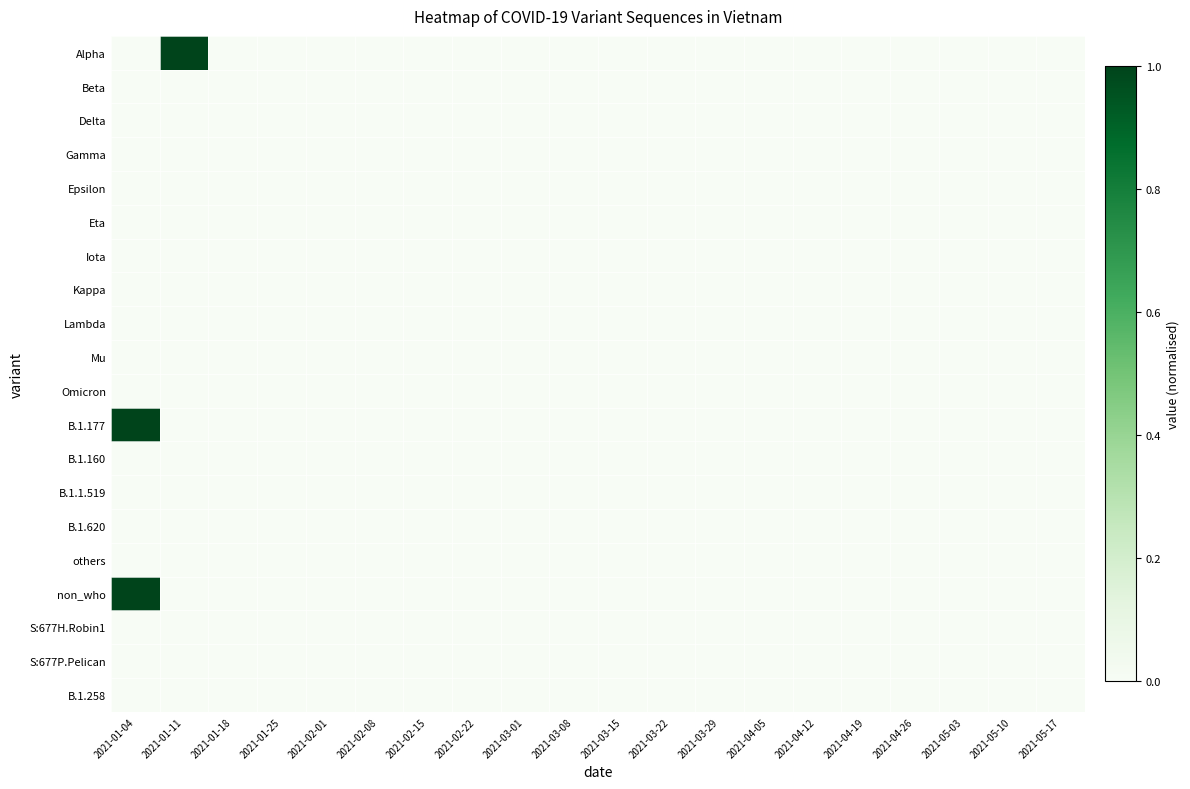

Count the number of data series in this chart.

20